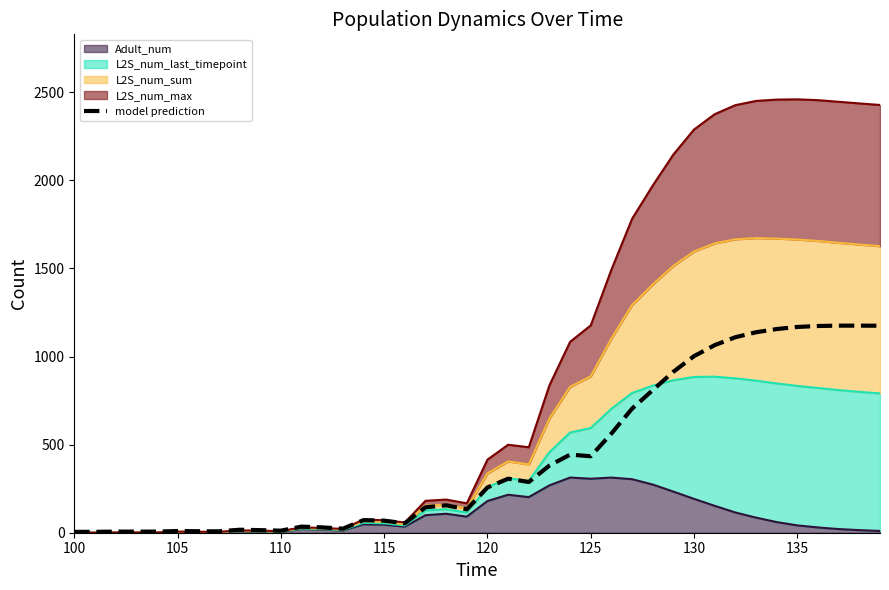

Reading right to left, what are all the values shown in this chart?

1174.6	1175.2	1175.2	1173.2	1167.8	1155.9	1137.7	1109.5	1064.7	1002.2	913.6	809.3	704.2	563.0	434.0	443.3	381.2	288.0	306.6	256.9	132.7	155.6	144.3	53.5	68.5	71.5	22.9	30.3	34.6	11.7	14.7	16.9	7.8	8.4	9.6	6.4	6.4	6.4	5.0	5.0